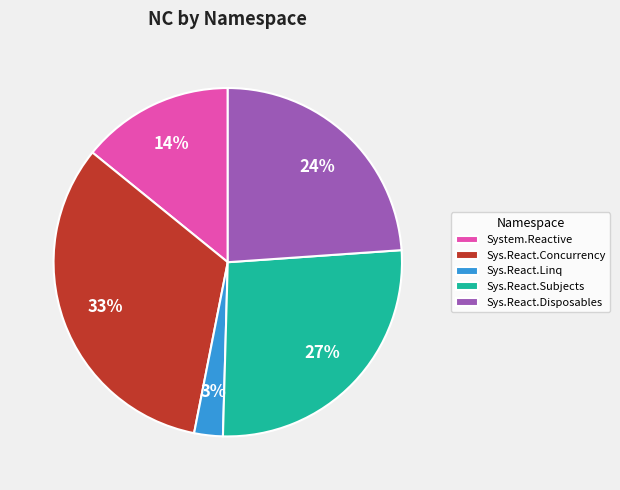

Does any single category account for the majority?

No